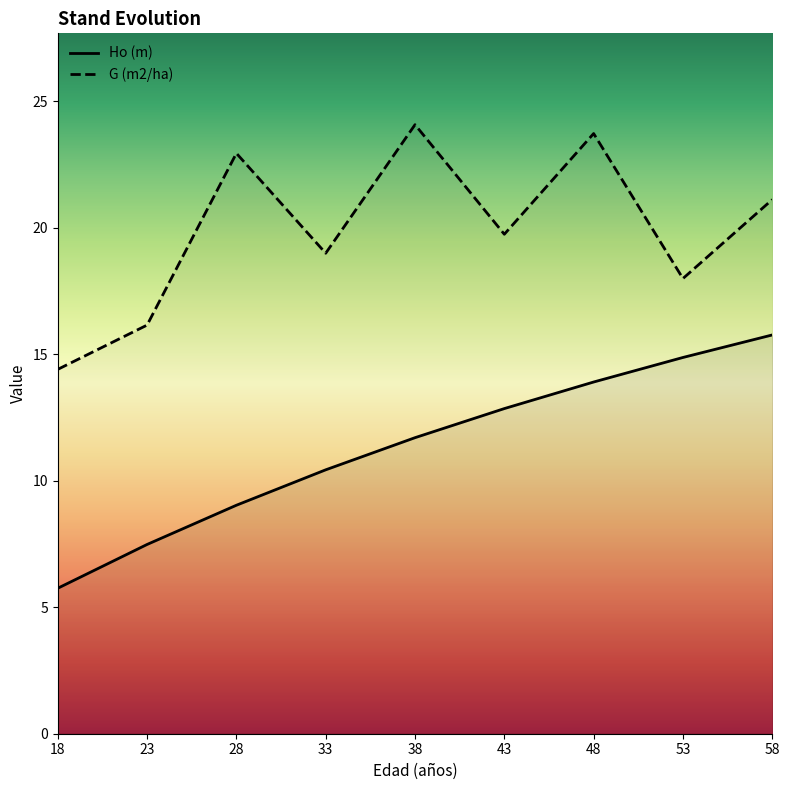

True or false: G (m2/ha) and Ho (m) intersect in this chart.

False